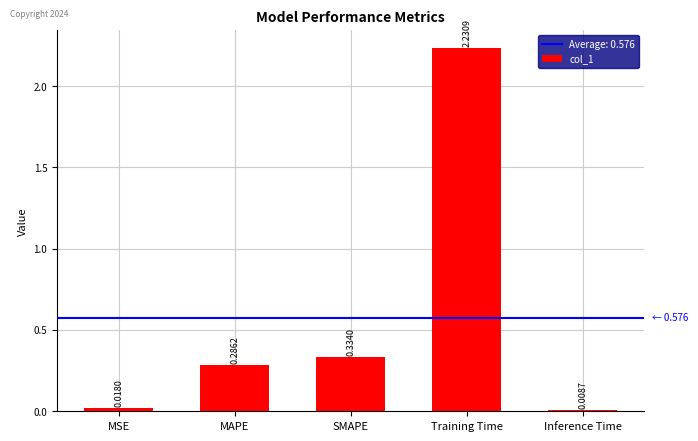

What is the label of the 4th bar from the right?

MAPE